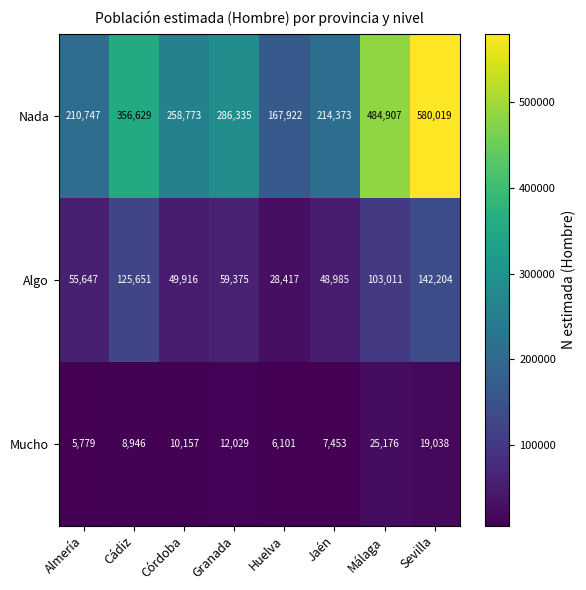

What is the difference between the maximum and second lowest values in the Nada series?

369272